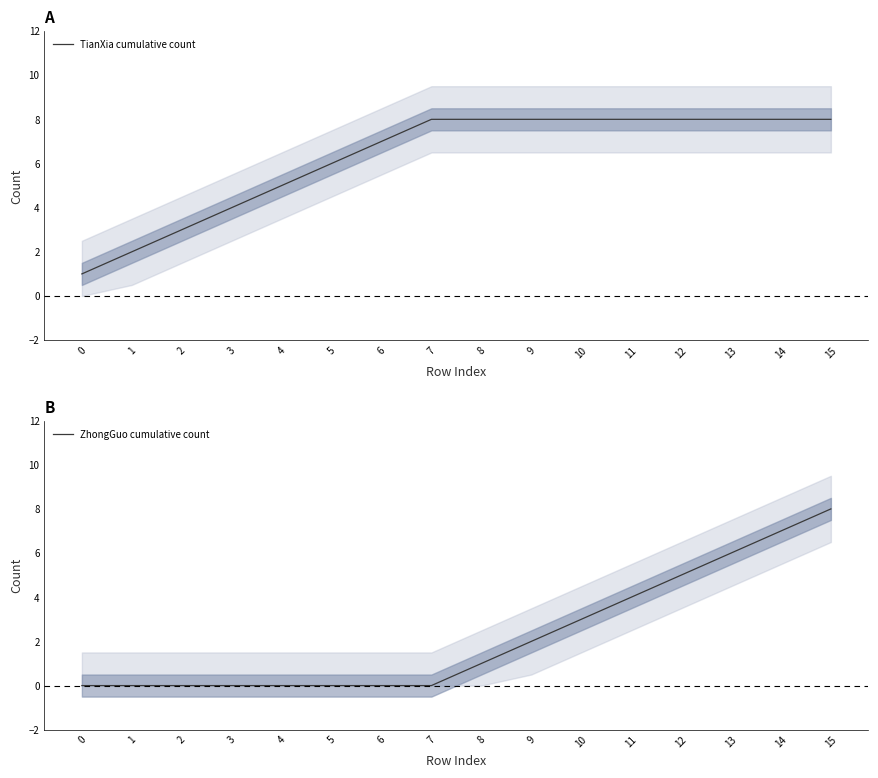

Count the number of data series in this chart.

2